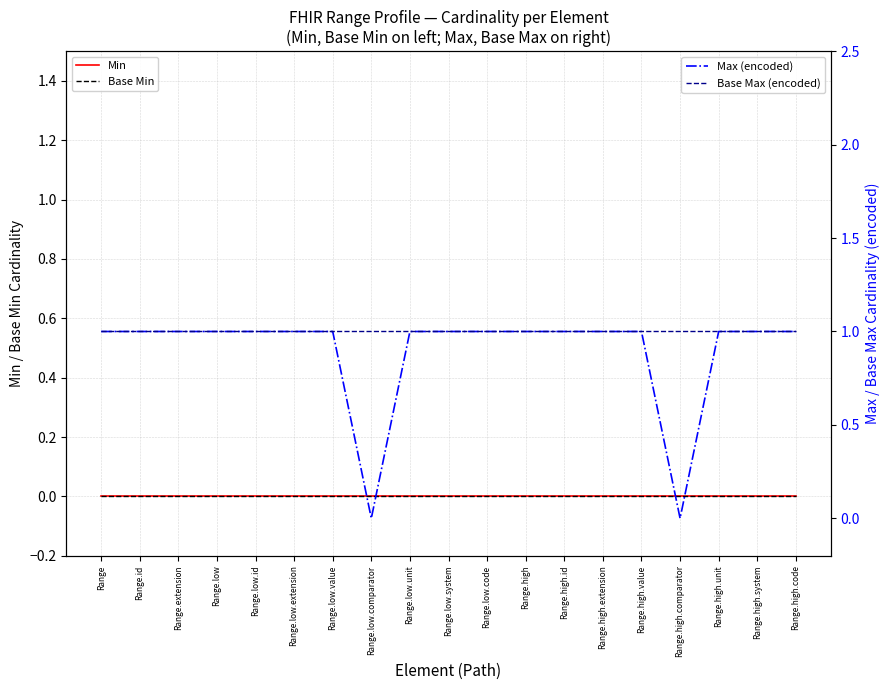

True or false: Min and Base Min cross at least once.

False